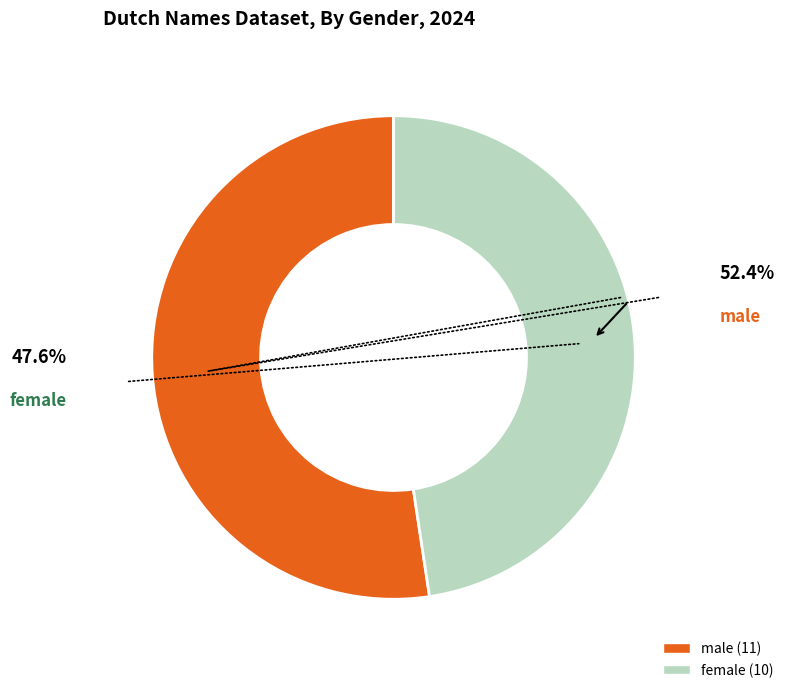

Count the number of slices in the pie.

2